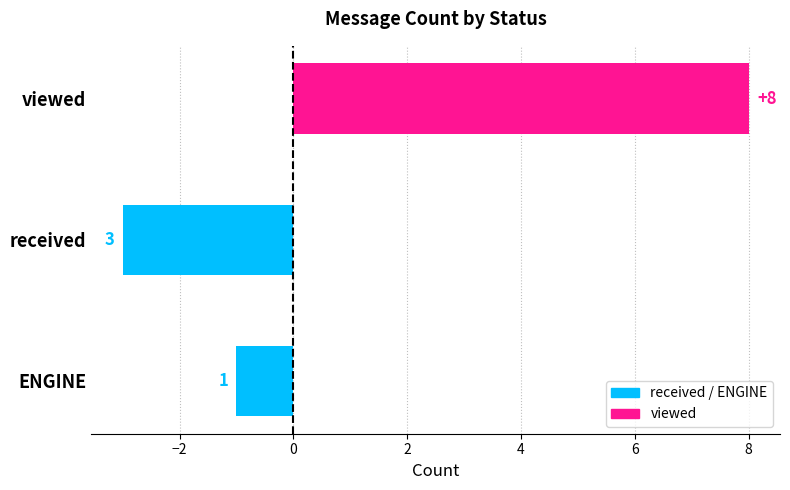

Does the chart contain any negative values?

Yes